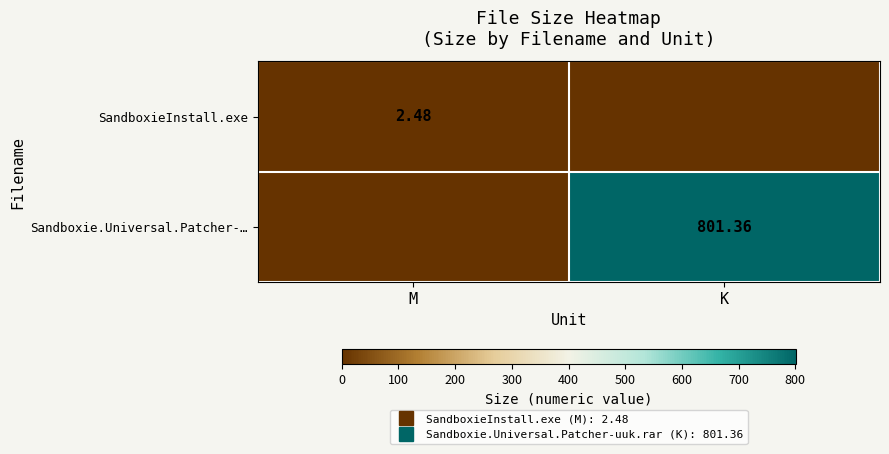

At which category is the sum across all series the highest?

K